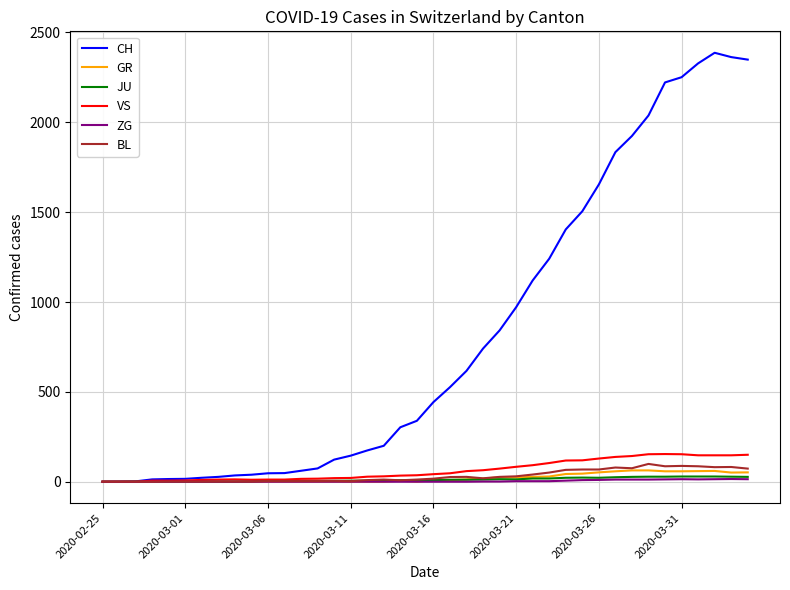

Which series has the widest spread of values?

CH